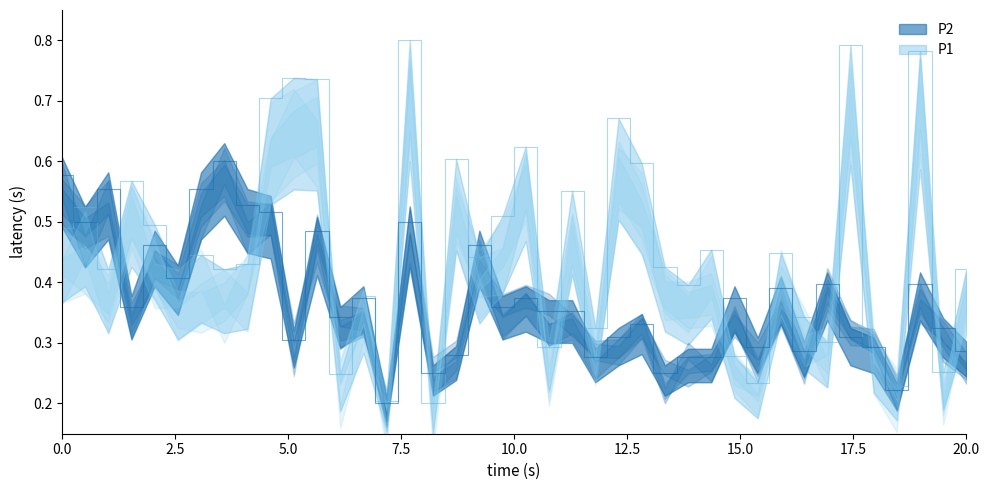

List the series in order of their peak value, highest first.

P1, P2